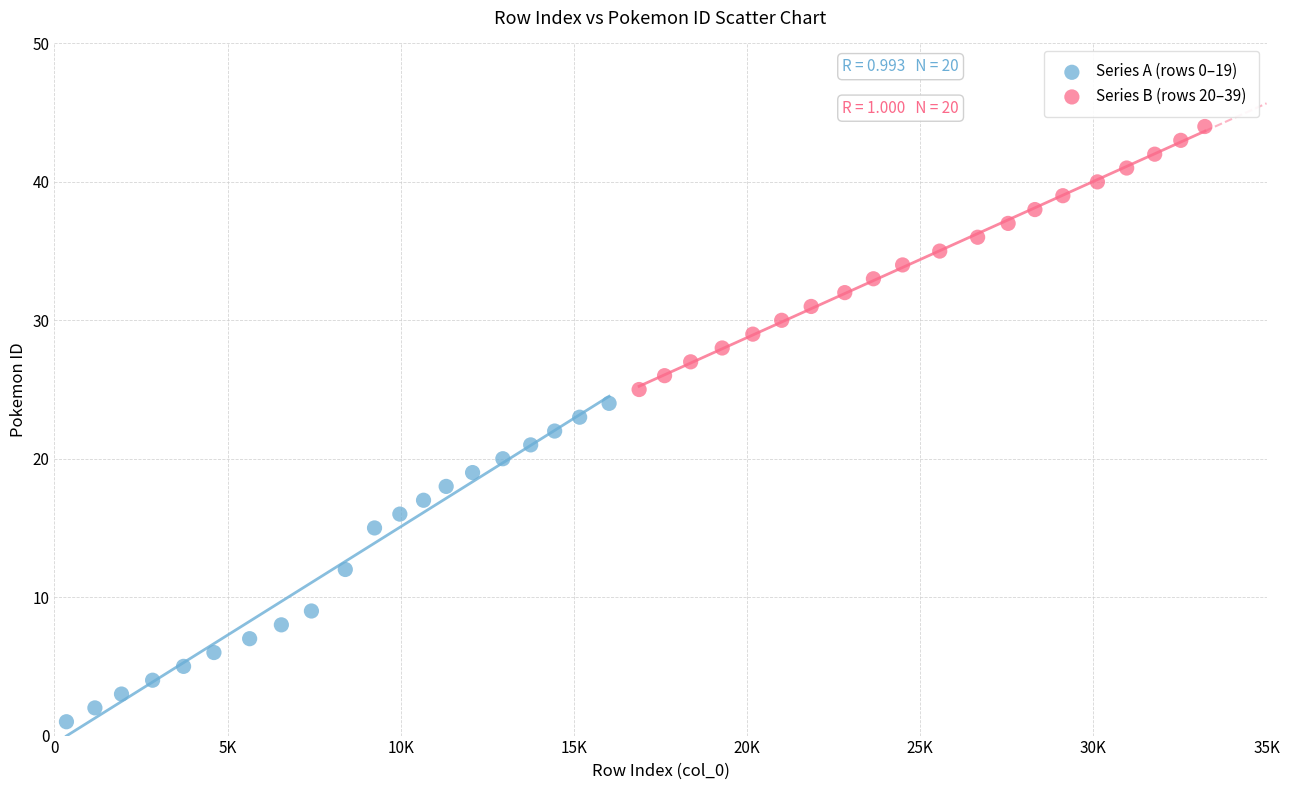

Which series reaches the minimum Y coordinate?

Series A (rows 0–19)